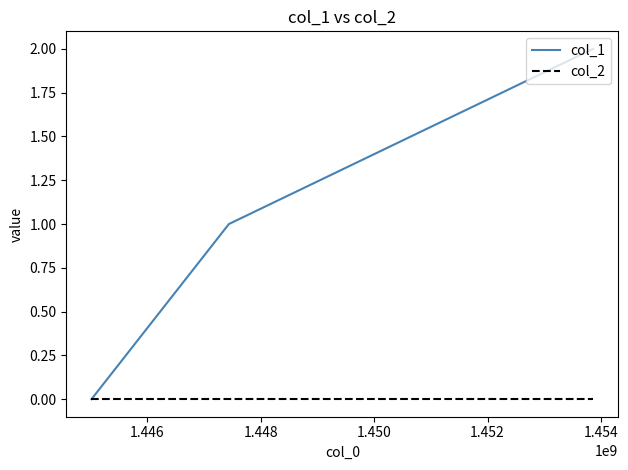

Rank the series by their average value, from highest to lowest.

col_1, col_2